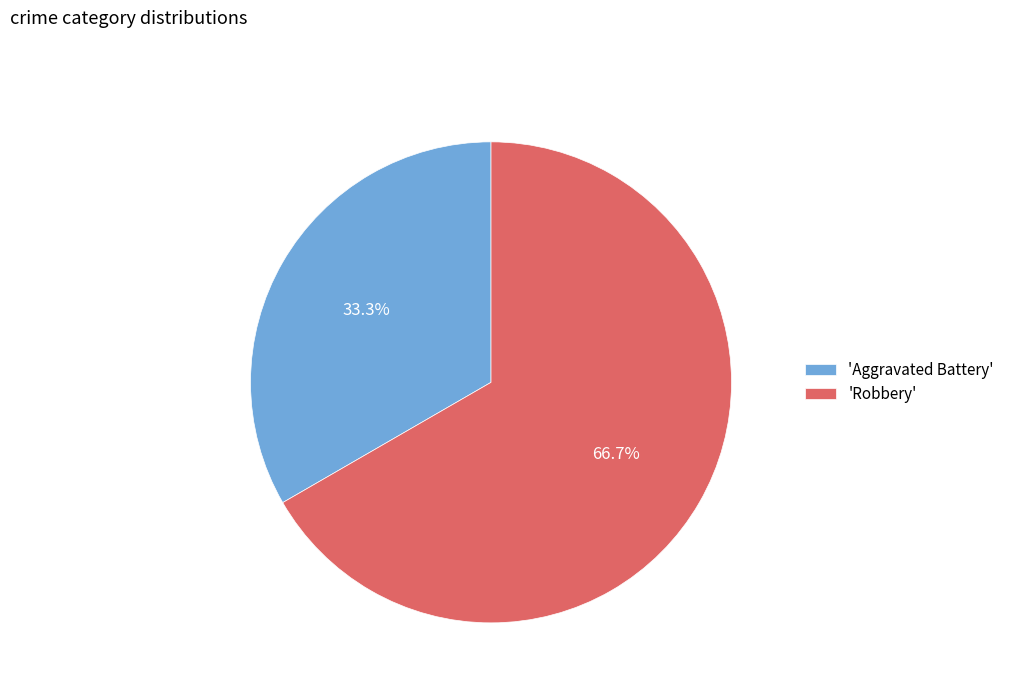

Which slice is the largest?

'Robbery'